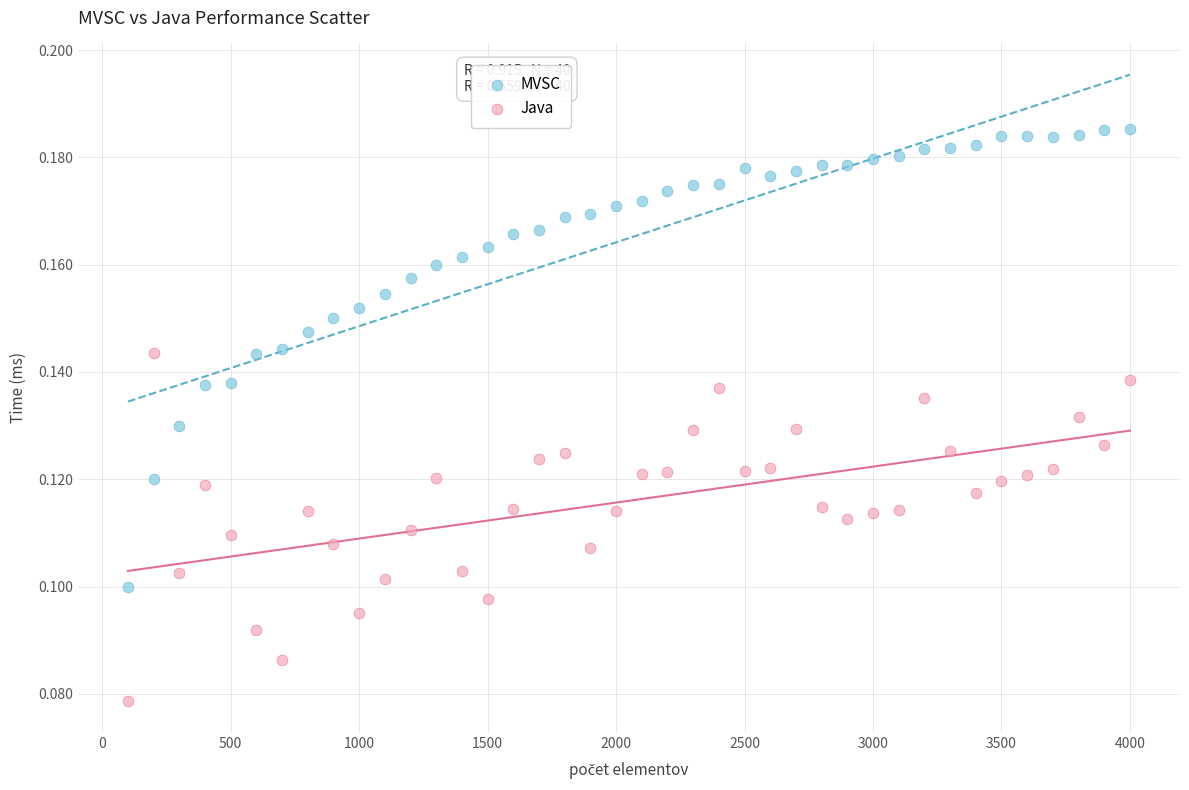

What are all the series names shown in the legend?

MVSC, Java